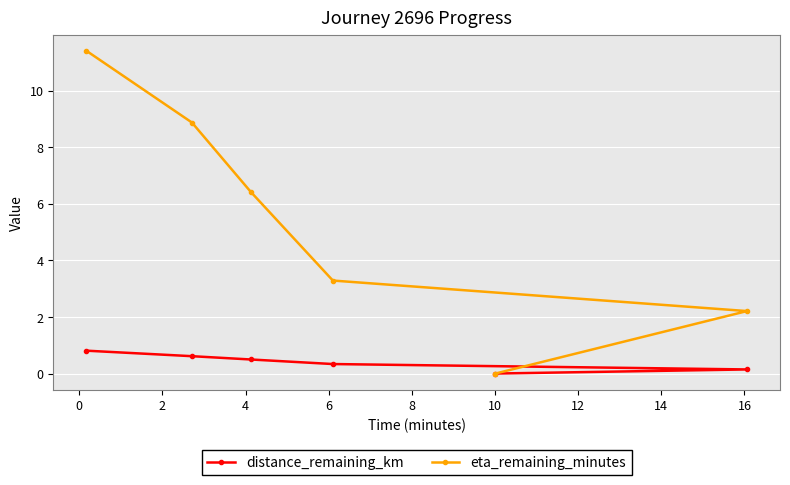

Is this an area chart (filled region under the line)?

No